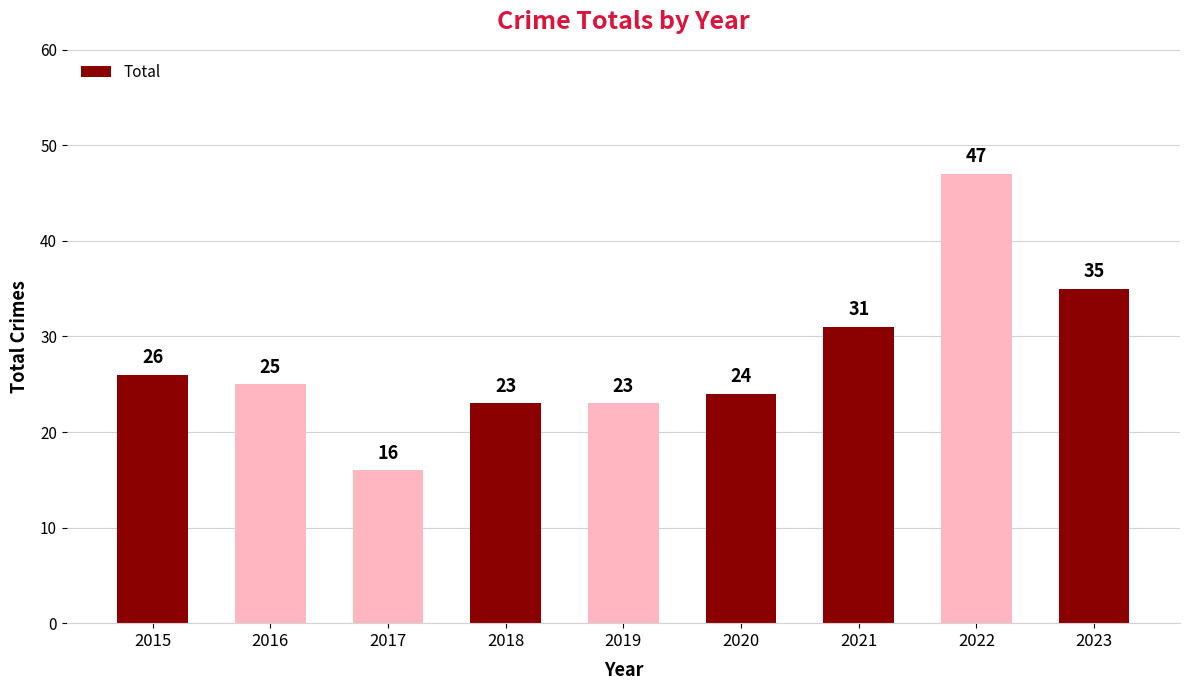

How many values are below 25?

4